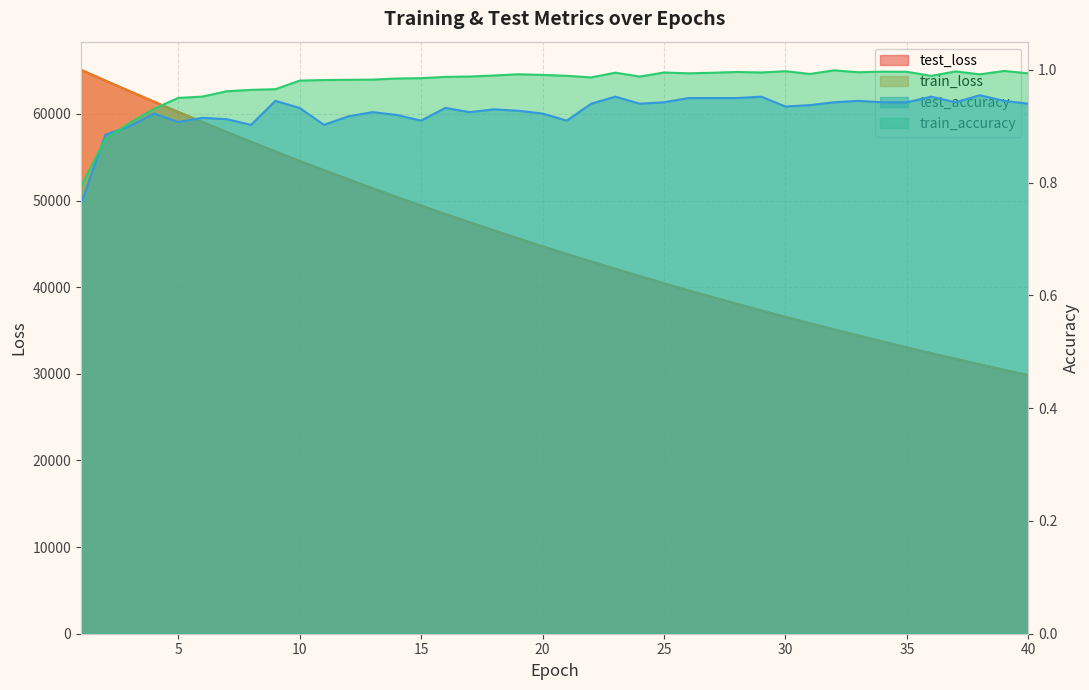

True or false: test_loss has more than 1 interior local peaks.

False